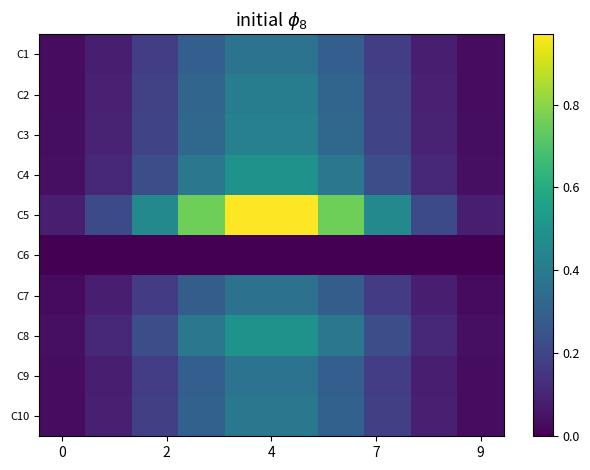

List the series in order of their peak value, highest first.

C5, C4, C8, C3, C2, C10, C1, C9, C7, C6